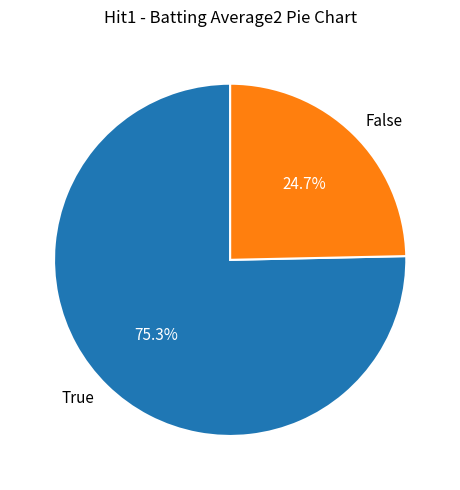

To the nearest percent, what is the difference between the largest and smallest slice percentages?

51%